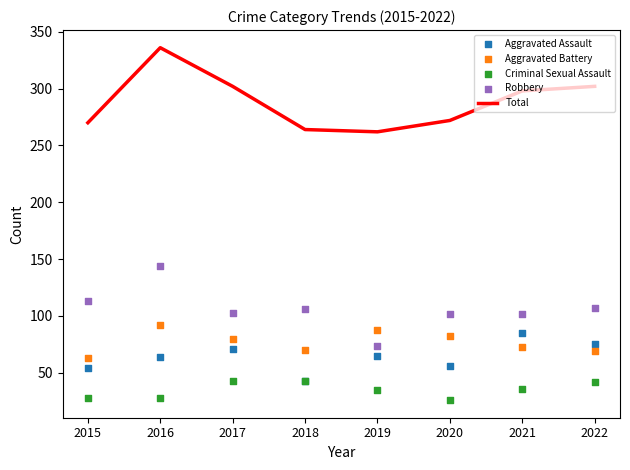

Is the value of Aggravated Assault at 2015 greater than the value of Aggravated Battery at 2017?

No